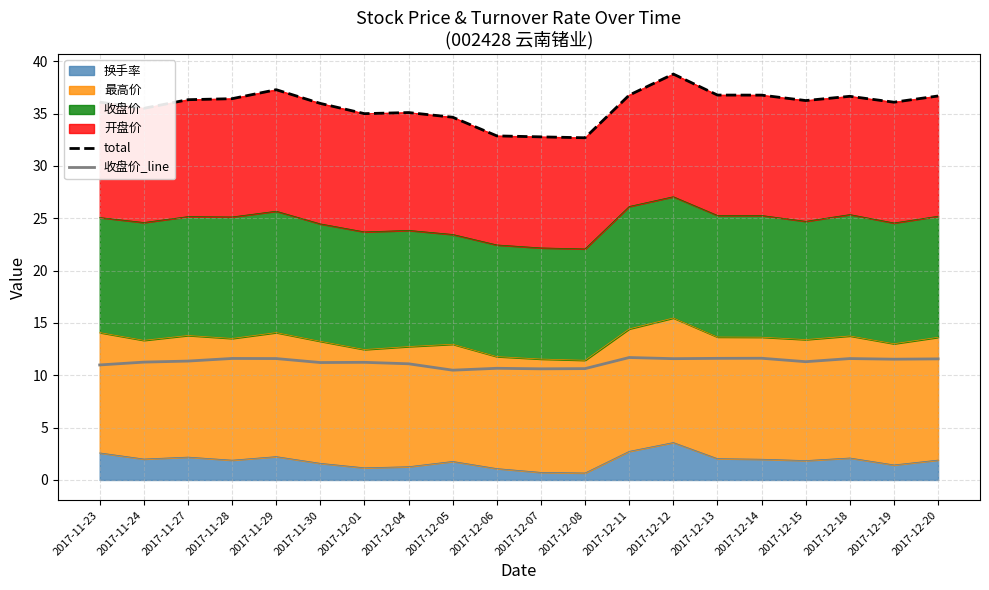

True or false: 收盘价_line has more than 1 points higher than both neighbors.

True